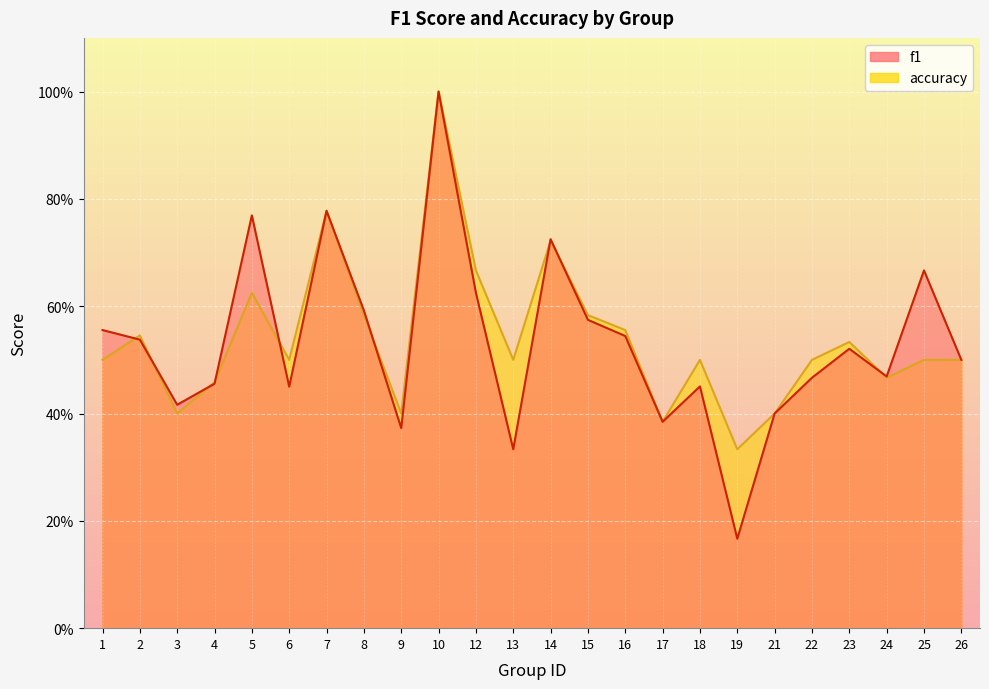

Does the chart display data point markers on the line(s)?

No